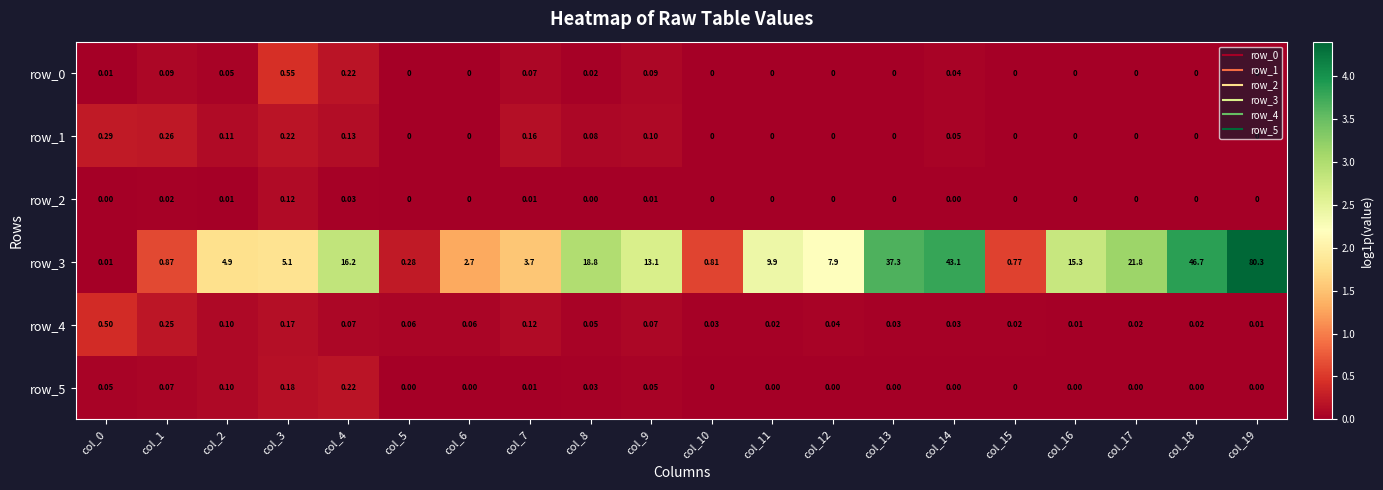

True or false: row_0 has a value of 0.2 at col_15.

False